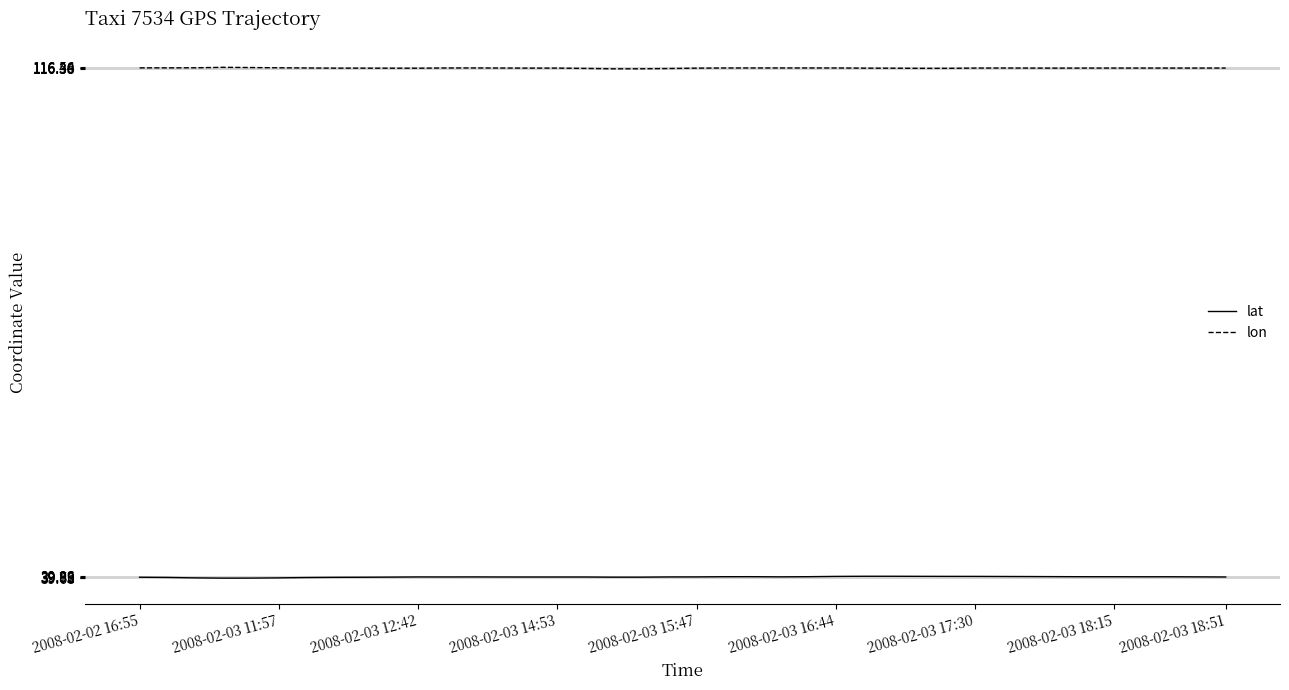

How many lines are shown in the chart?

2